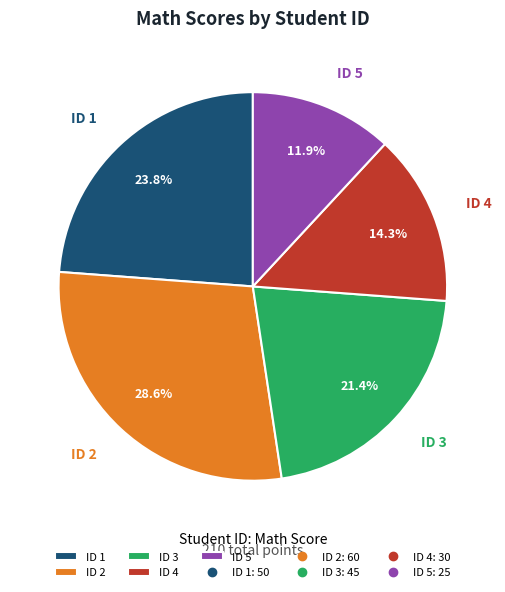

What is the ratio of the value at ID 1 to the value at ID 4?

1.7